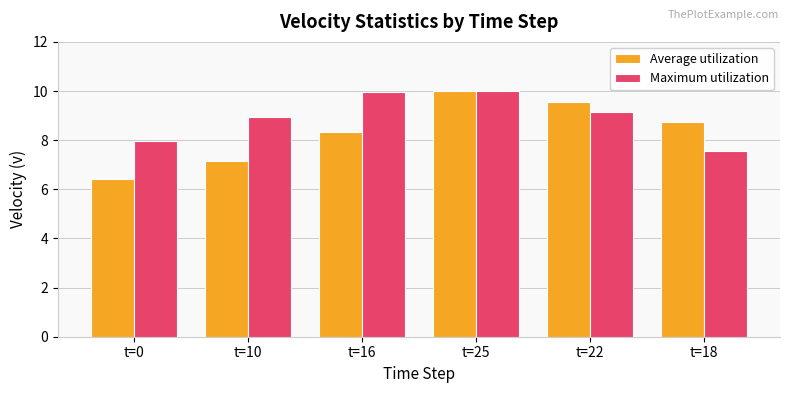

Which category has the highest value in the Average utilization series?

t=25